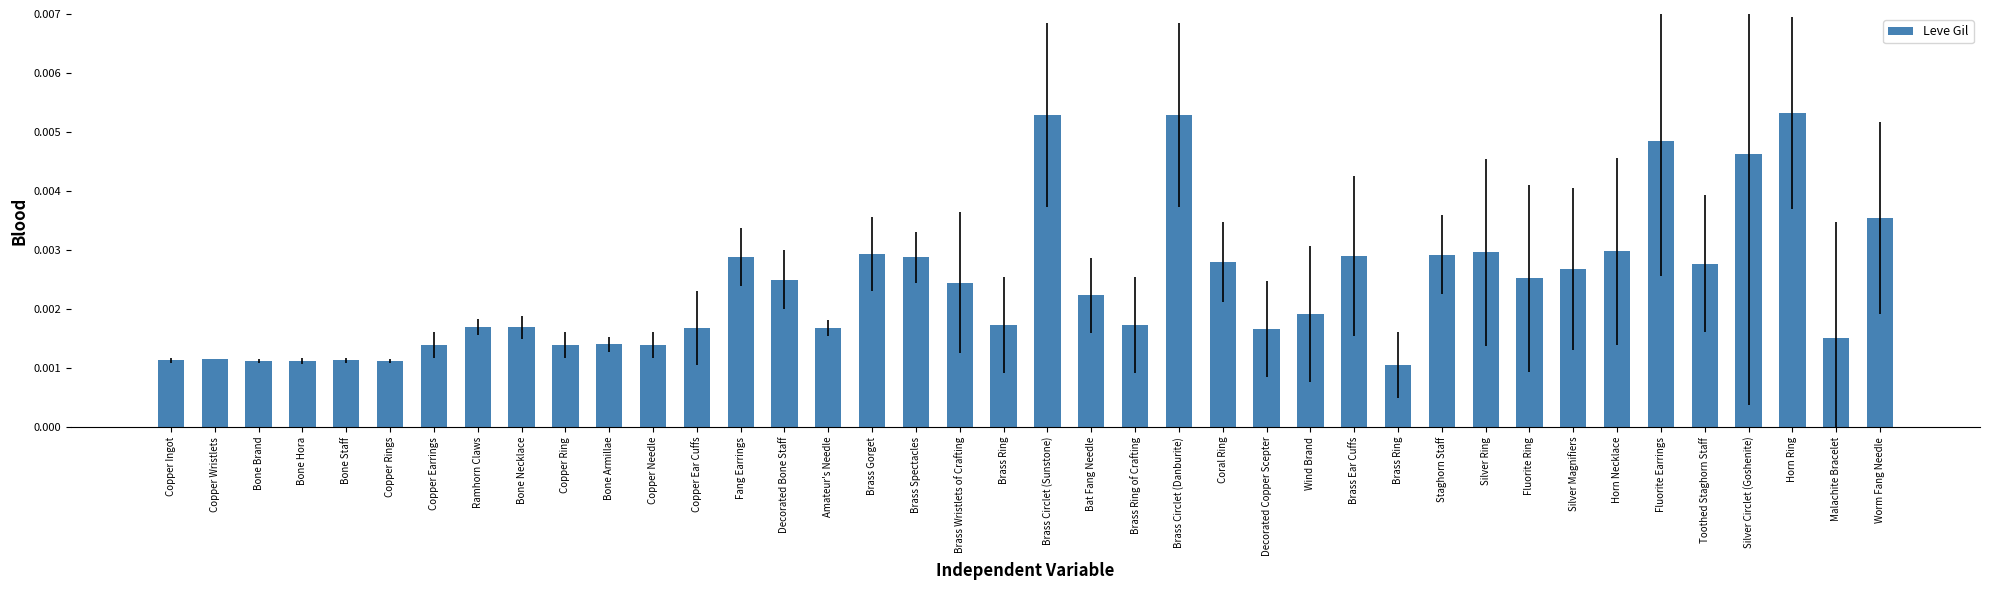

How many distinct data groups are displayed?

1